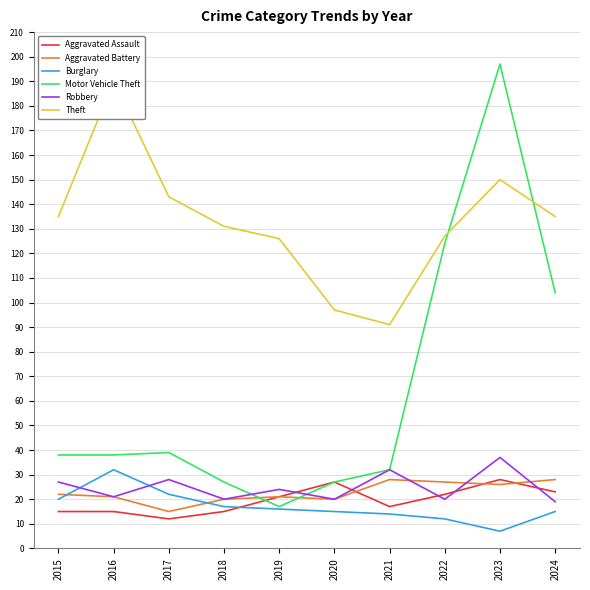

What is the difference between the maximum and minimum values in the Robbery series?

18